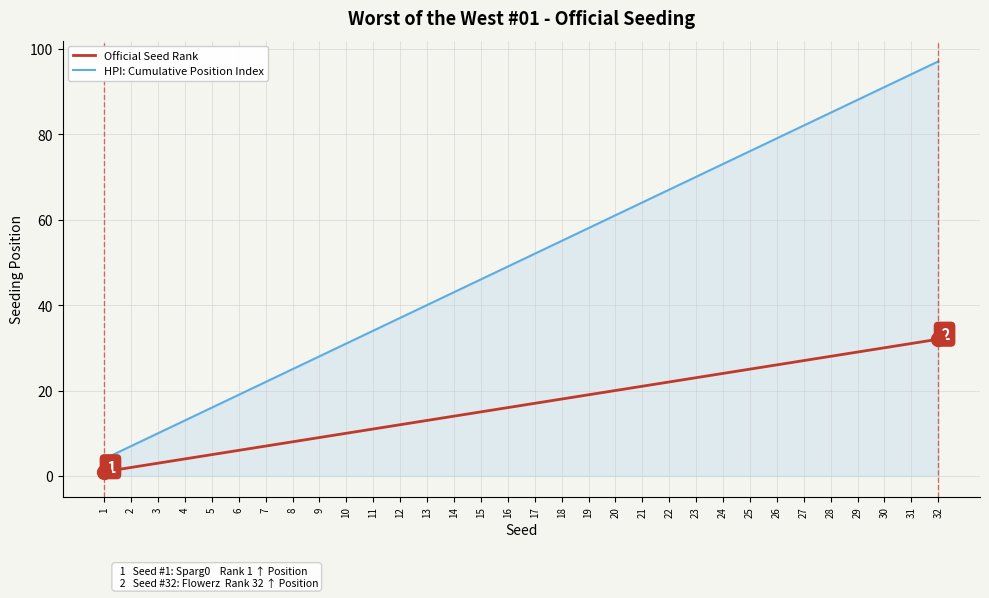

Which series has the largest total across all categories?

HPI: Cumulative Position Index